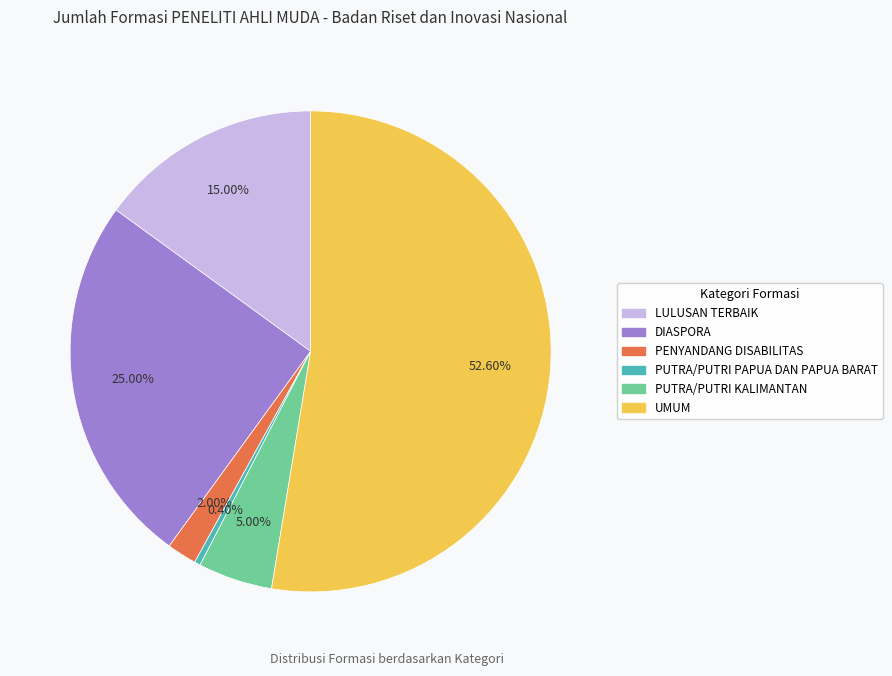

Combined, do PUTRA/PUTRI PAPUA DAN PAPUA BARAT and PUTRA/PUTRI KALIMANTAN account for over 50%?

No